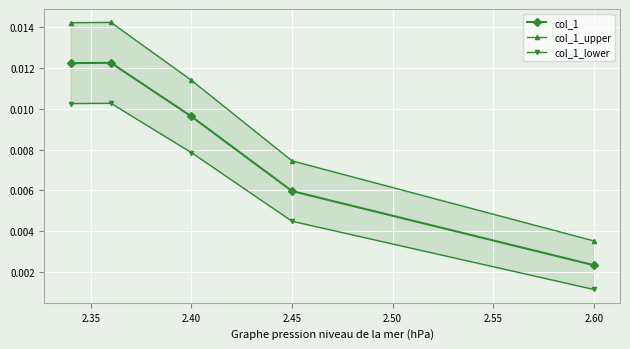

In col_1_upper, how many points are higher than both neighbors (excluding endpoints)?

1